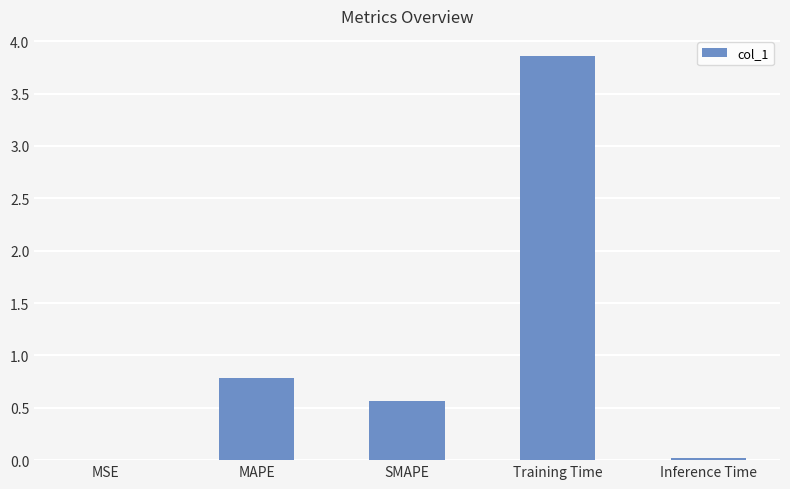

What is the sum of all values?

5.2